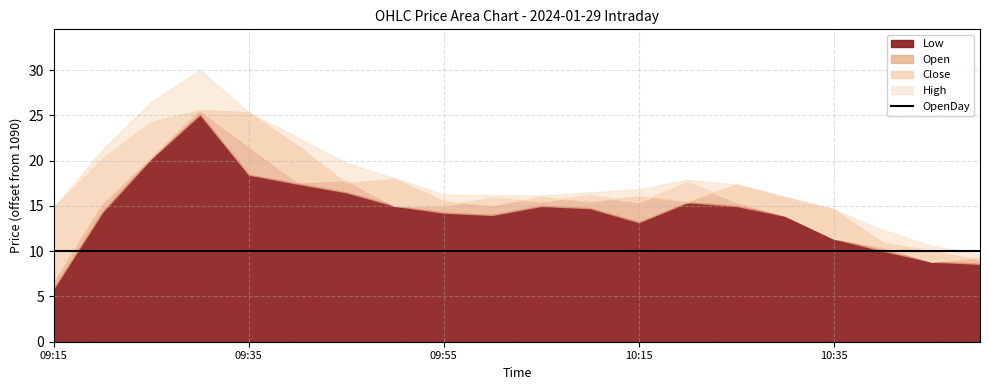

What is the difference between the Low values at 2024-01-29 09:25 and 2024-01-29 10:05?

5.2